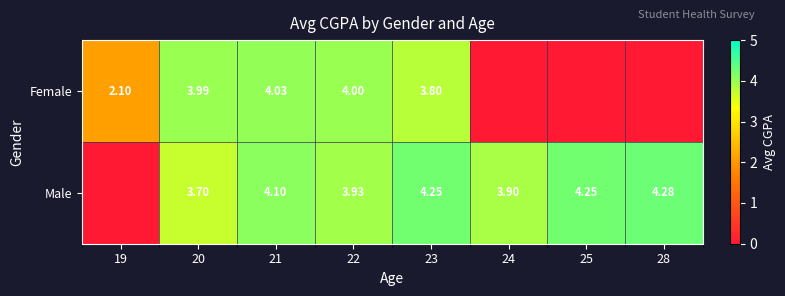

Is the value of Male at 21 greater than the value of Female at 21?

Yes